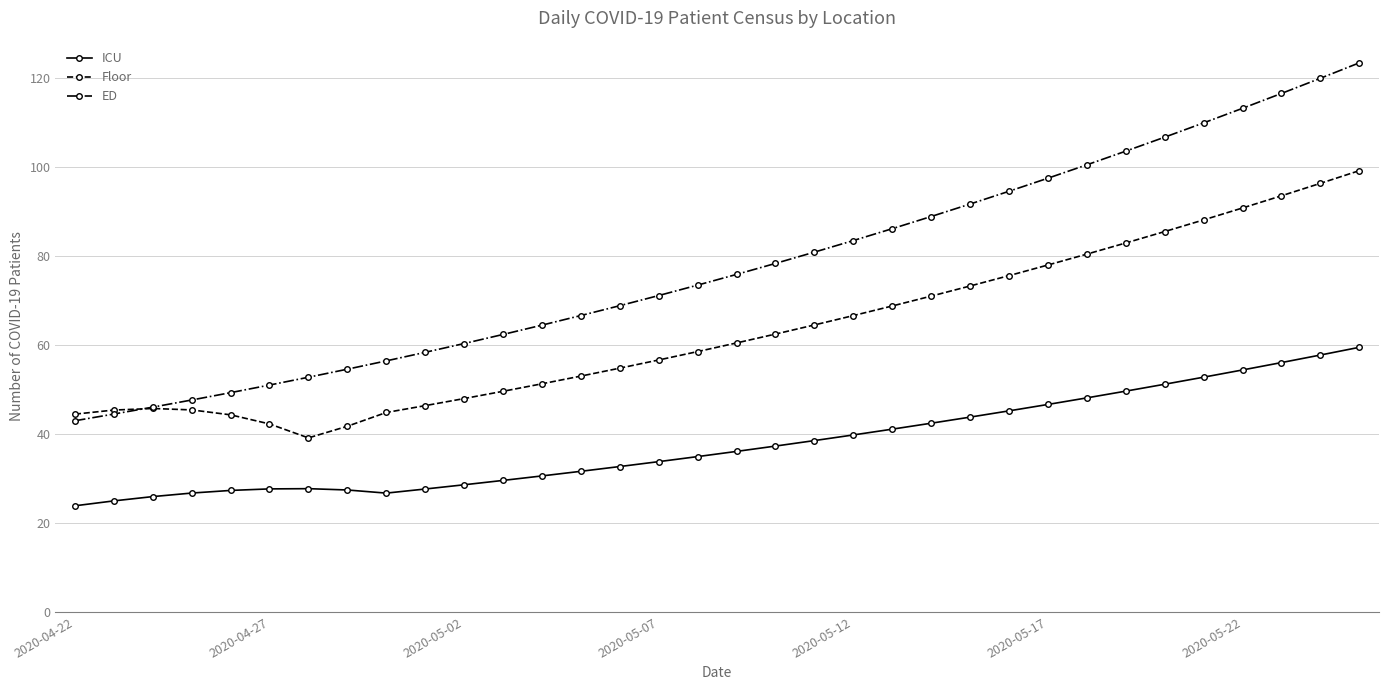

Which series has the largest total across all categories?

ED